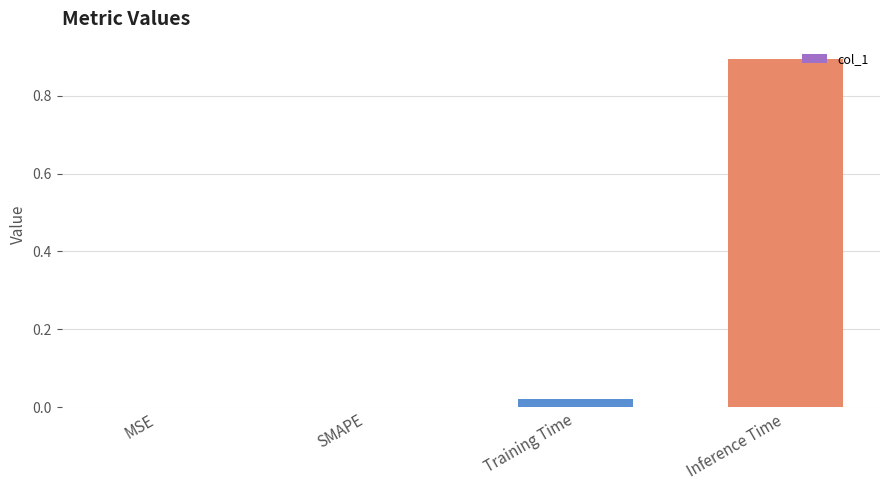

Is it true that the value at MSE is -0.5?

False